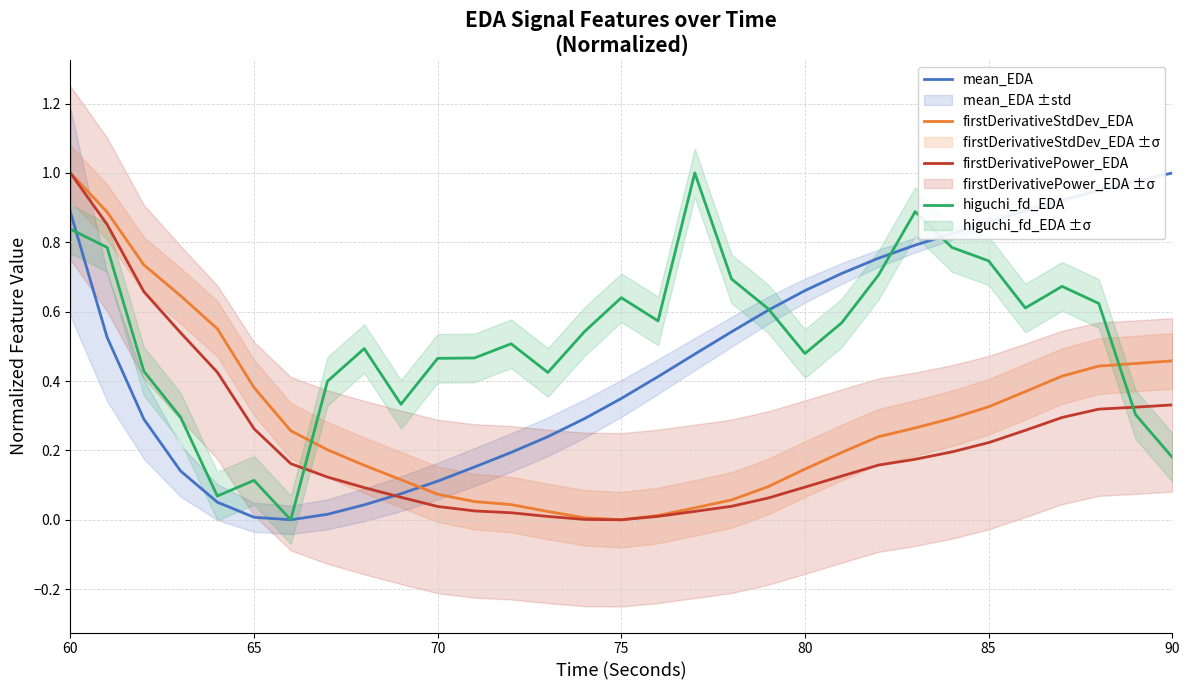

How many values in firstDerivativeStdDev_EDA are above zero?

30